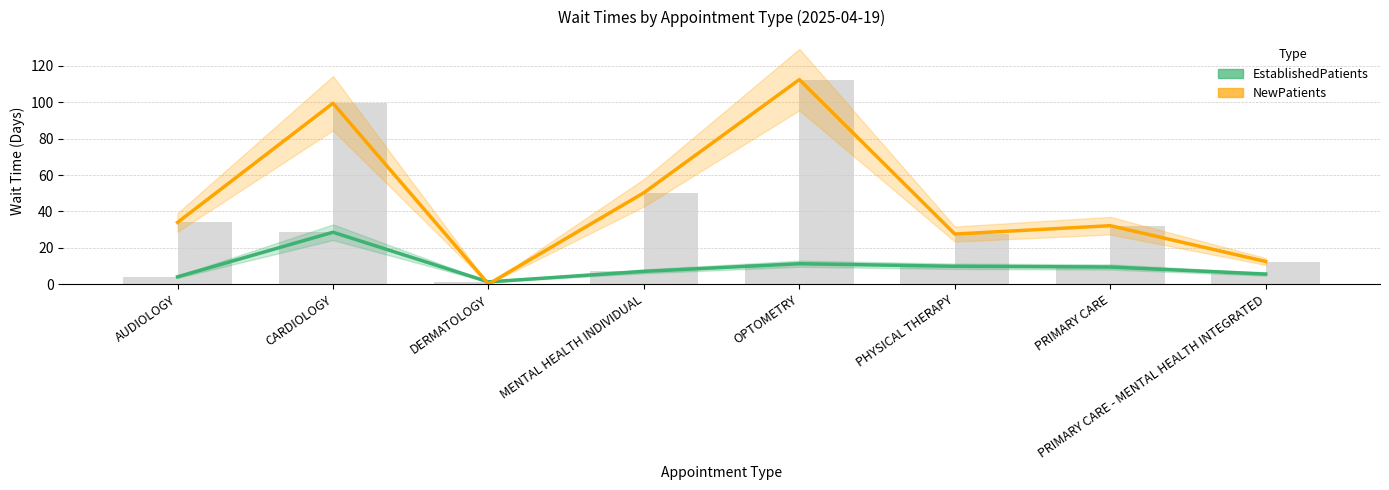

The NewPatients series shows 37.6 at PHYSICAL THERAPY. True or false?

False